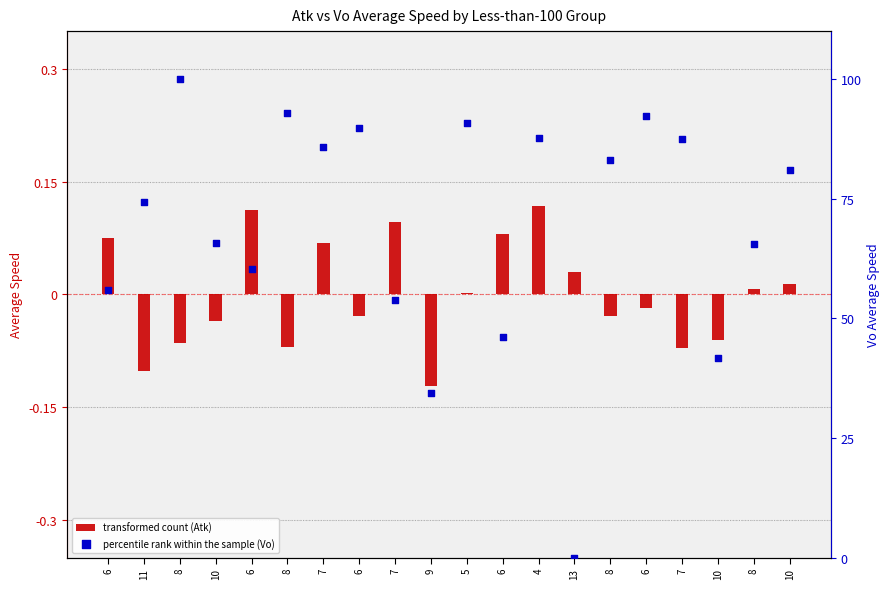

At which category is the sum across all series the highest?

8